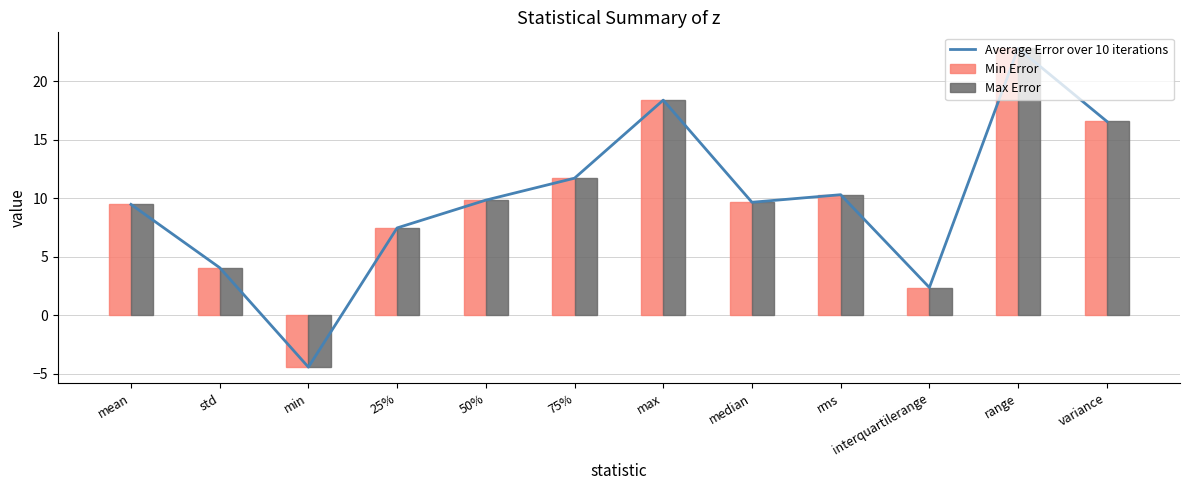

Rank the series by their maximum value, from lowest to highest.

Average Error over 10 iterations, Min Error, Max Error